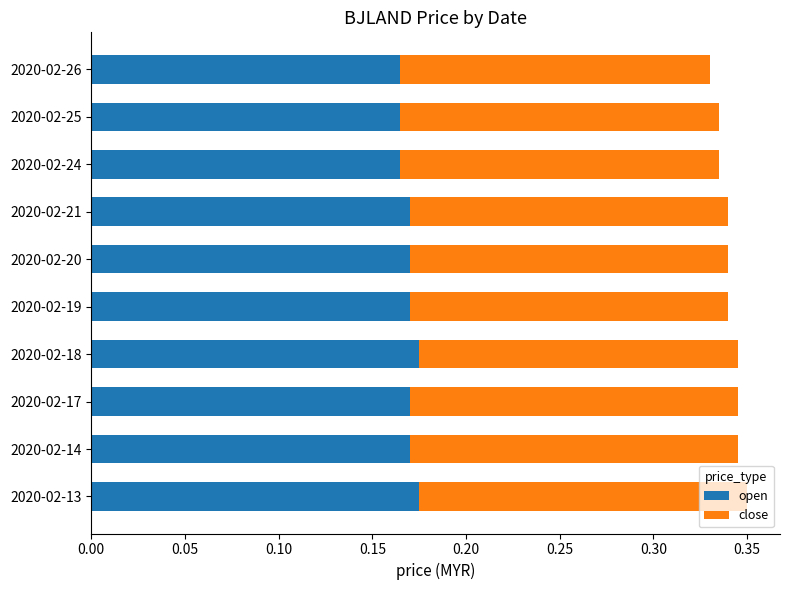

How many open values are between 0 and 1?

10